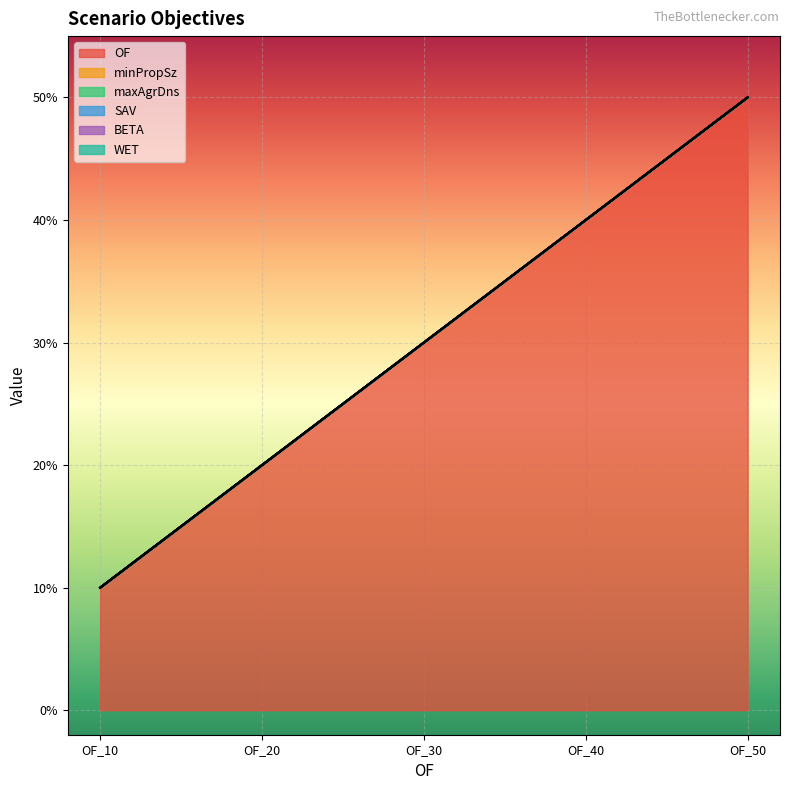

What are all the series names shown in the legend?

OF, minPropSz, maxAgrDns, SAV, BETA, WET